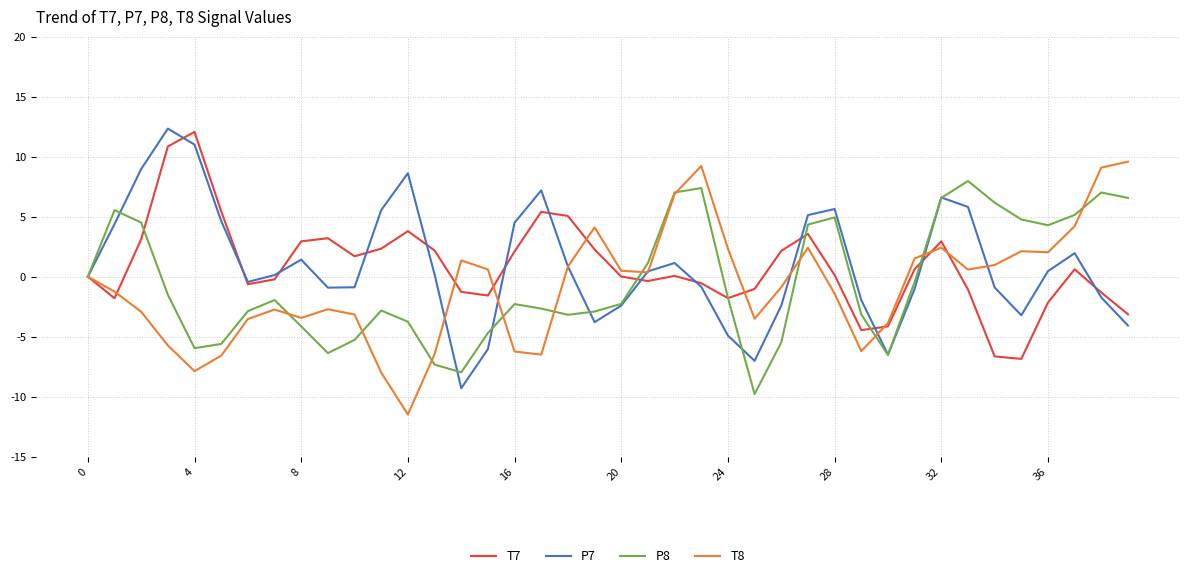

How many series are shown in this chart?

4